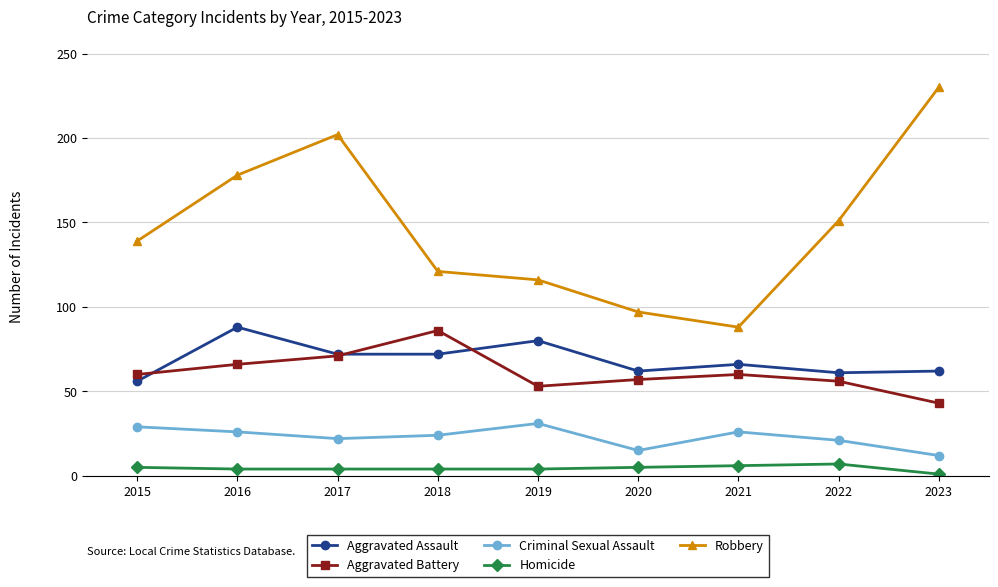

Where do Aggravated Assault and Aggravated Battery first cross each other?

2015 and 2016